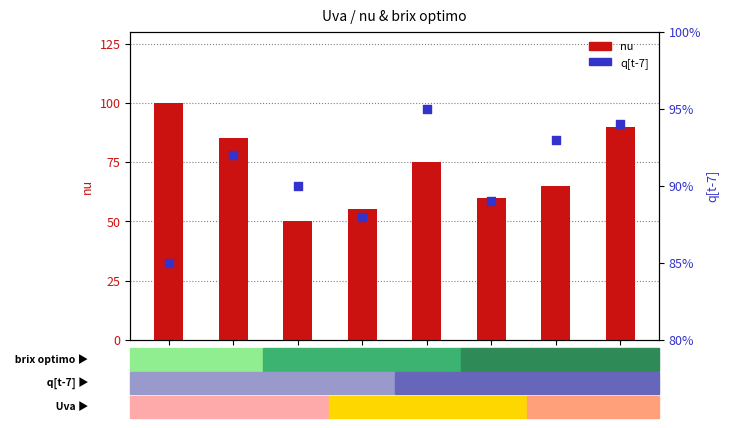

Which series has the largest total across all categories?

nu